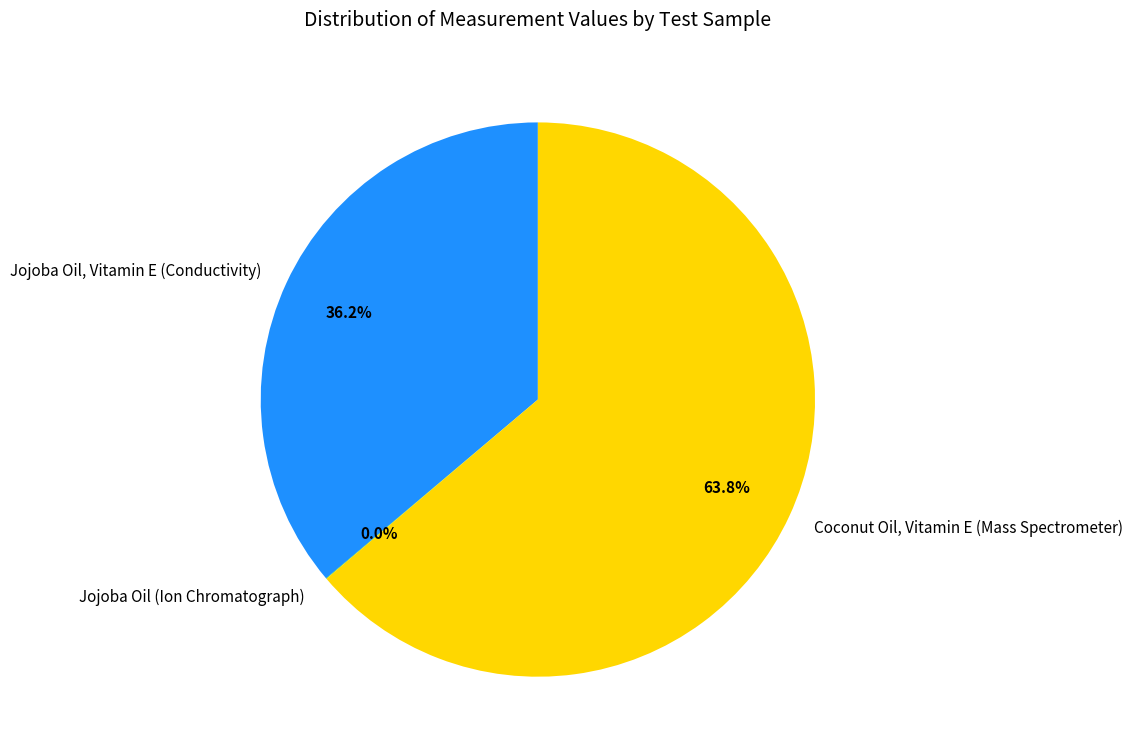

How much of the chart is everything except Coconut Oil, Vitamin E (Mass Spectrometer)?

36.2%